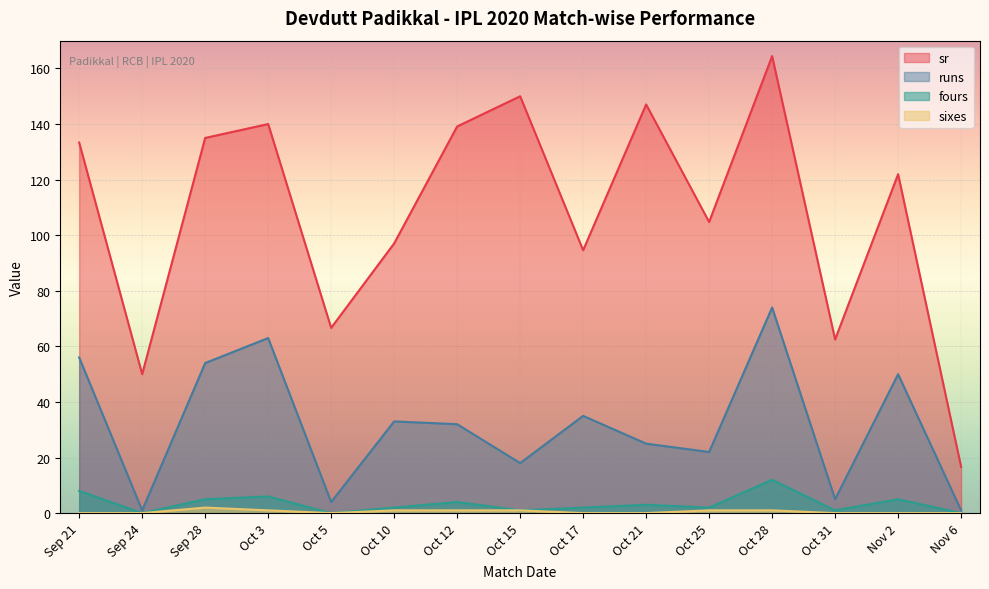

How many data points in runs are less than 32?

7